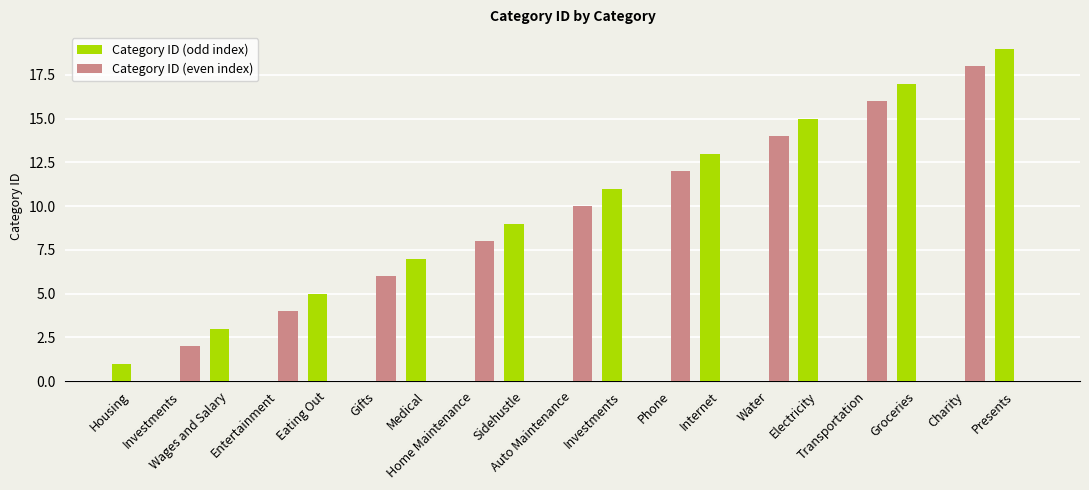

What are all the series names shown in the legend?

Category ID (odd index), Category ID (even index)